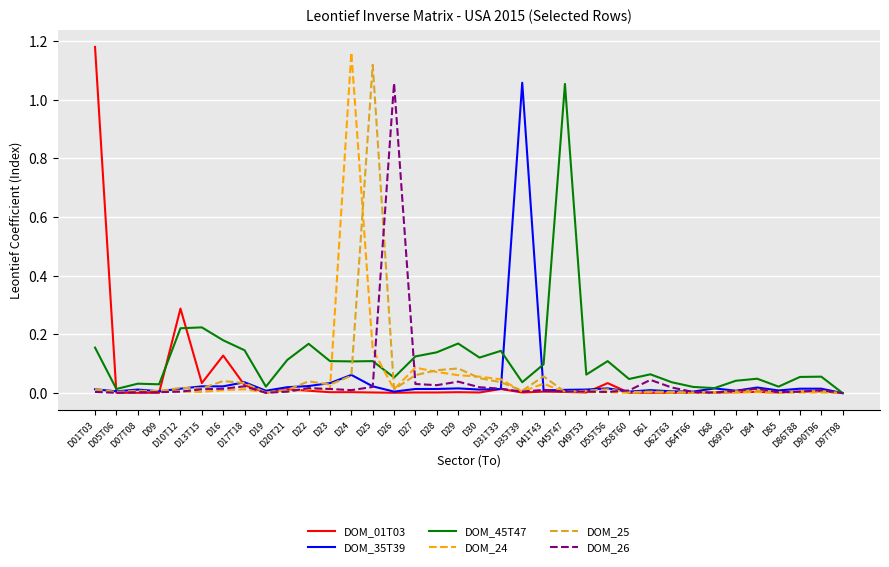

Which series has the largest total across all categories?

DOM_45T47